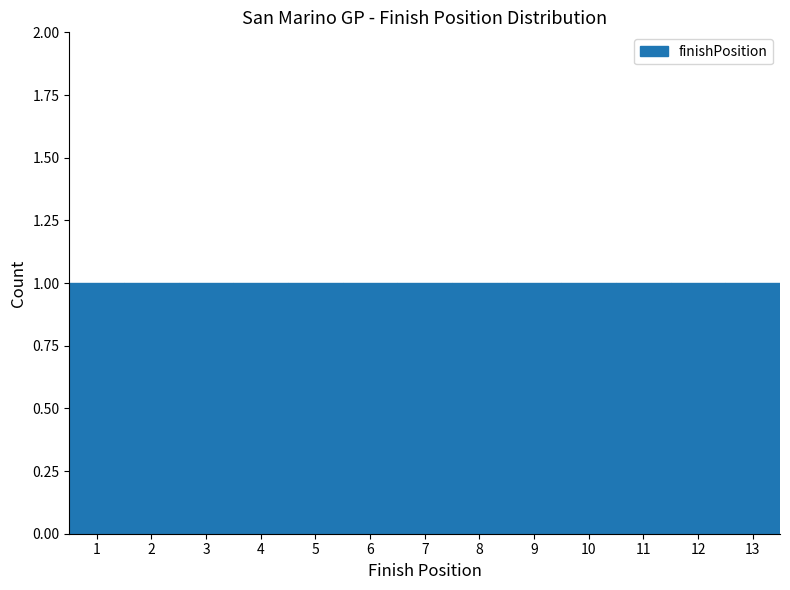

Reading left to right, list every bar in this chart as the range it spans on the x-axis followed by its height. The values are not printed on the chart, so give them approximately, as read against the axis.

0.5 to 1.5: 1
1.5 to 2.5: 1
2.5 to 3.5: 1
3.5 to 4.5: 1
4.5 to 5.5: 1
5.5 to 6.5: 1
6.5 to 7.5: 1
7.5 to 8.5: 1
8.5 to 9.5: 1
9.5 to 10.5: 1
10.5 to 11.5: 1
11.5 to 12.5: 1
12.5 to 13.5: 1